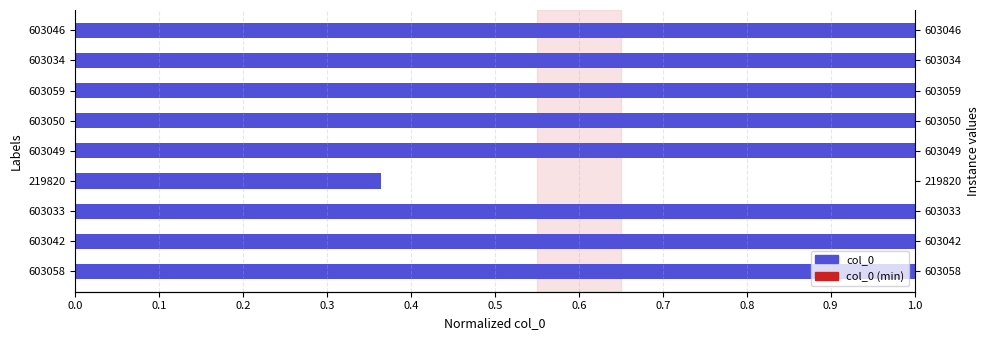

How many data points does each series have?

9